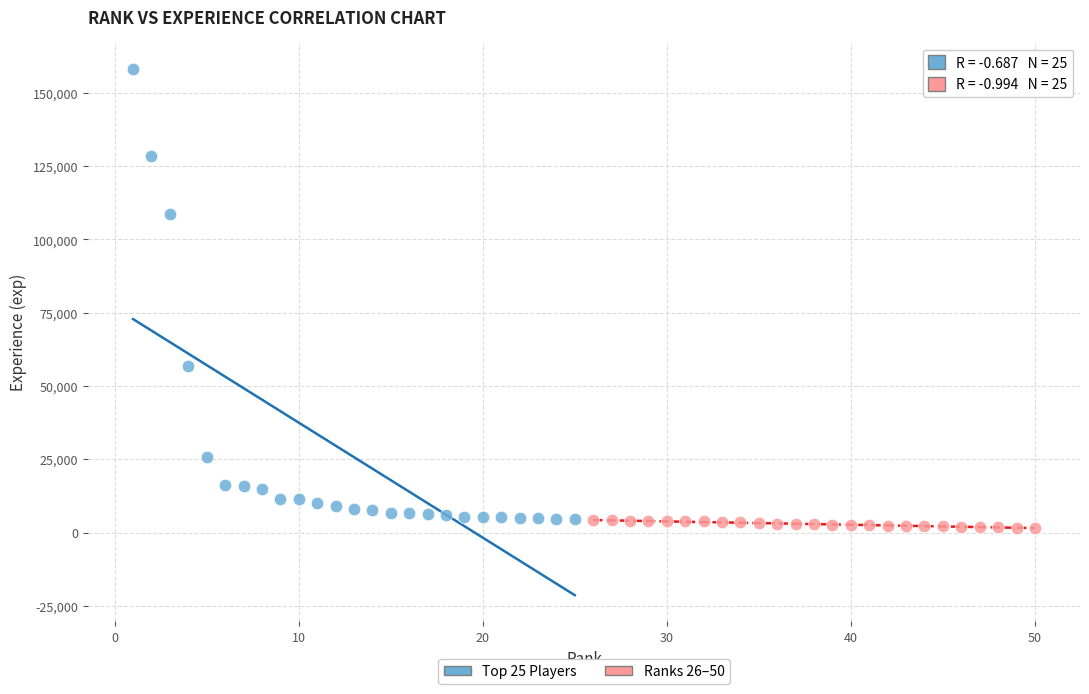

Which series has the largest Y range (max minus min)?

Top 25 Players